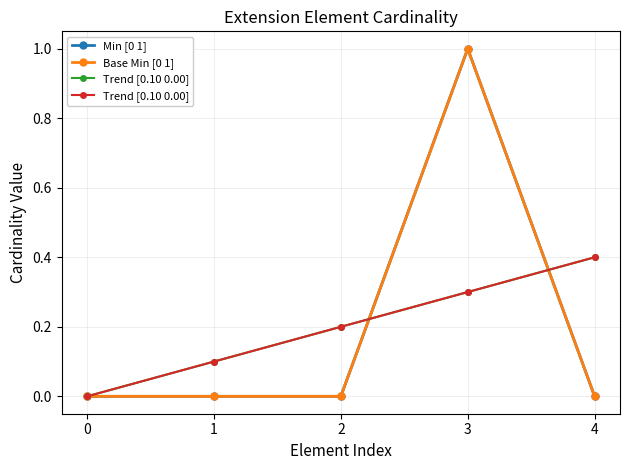

What are all the series names shown in the legend?

Min [0 1], Base Min [0 1], Trend [0.10 0.00]